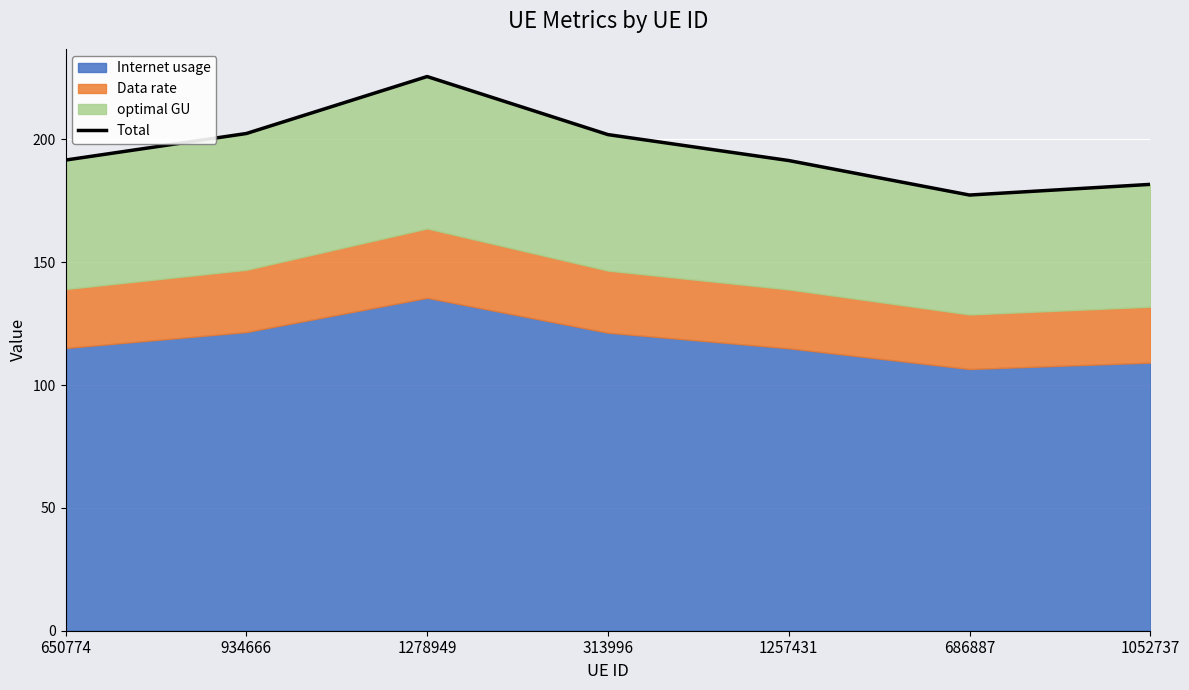

Reading left to right, transcribe all the data shown in this chart.

650774=191.6	934666=202.4	1278949=225.6	313996=201.9	1257431=191.4	686887=177.3	1052737=181.7